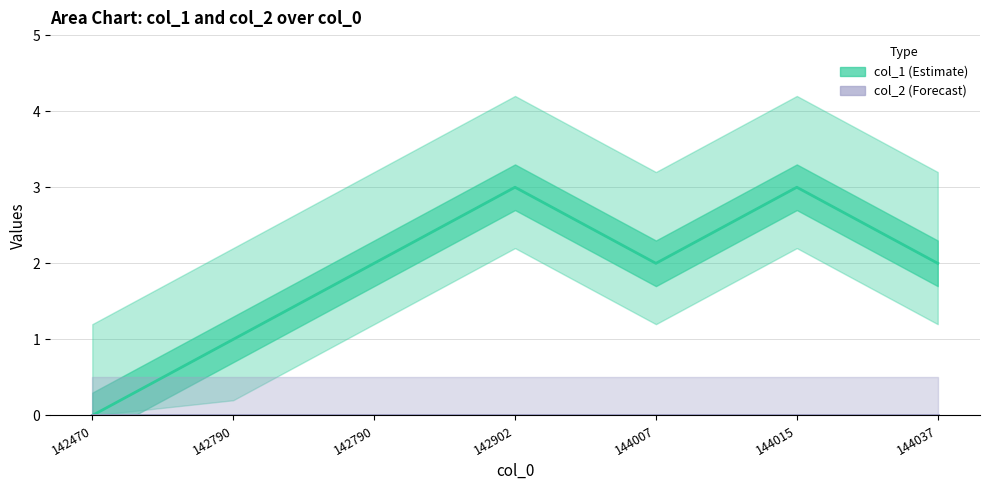

At which label does col_1 first exceed 2?

142902